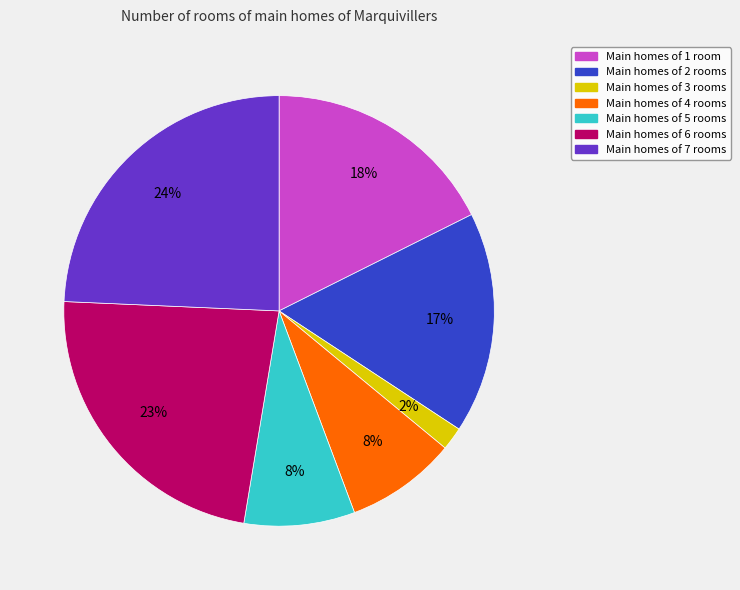

To the nearest percent, what is the average slice percentage?

14%